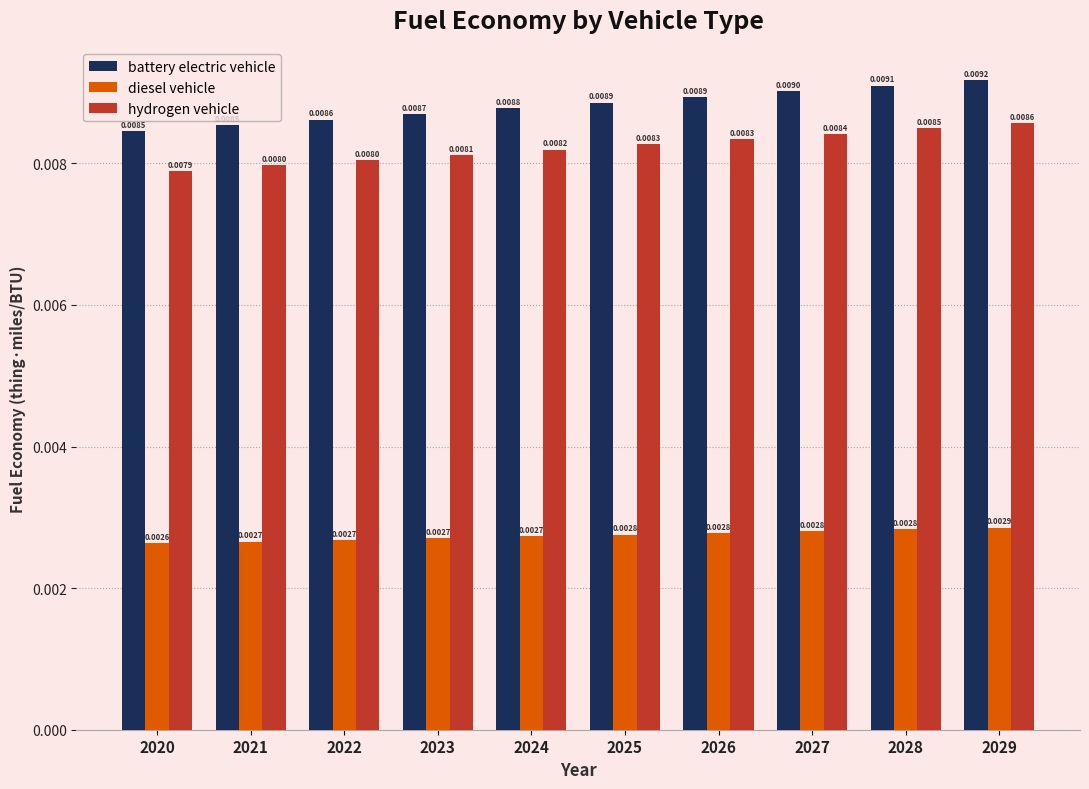

What are all the series names shown in the legend?

battery electric vehicle, diesel vehicle, hydrogen vehicle